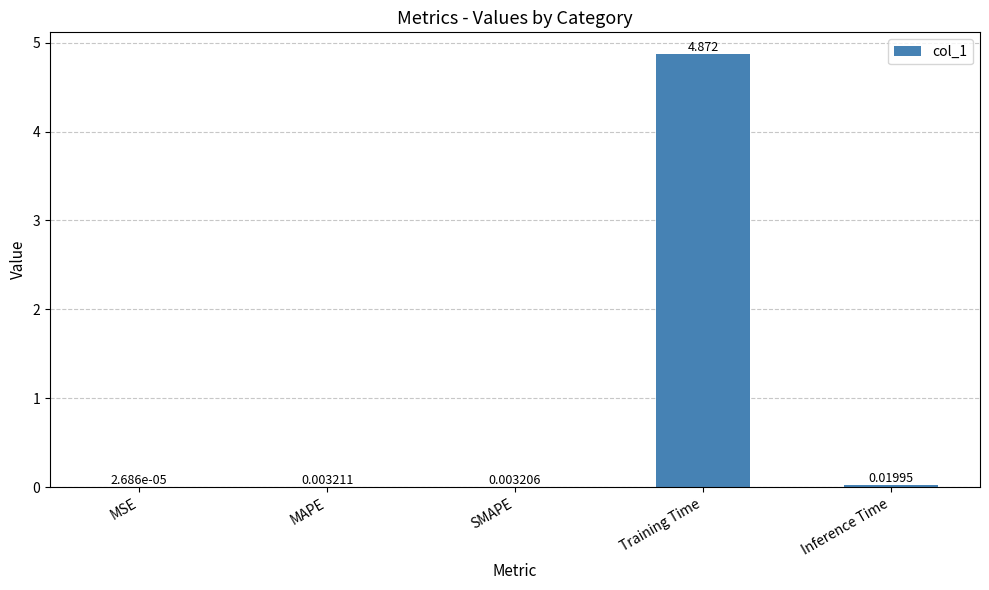

Which label corresponds to the largest value in the chart?

Training Time